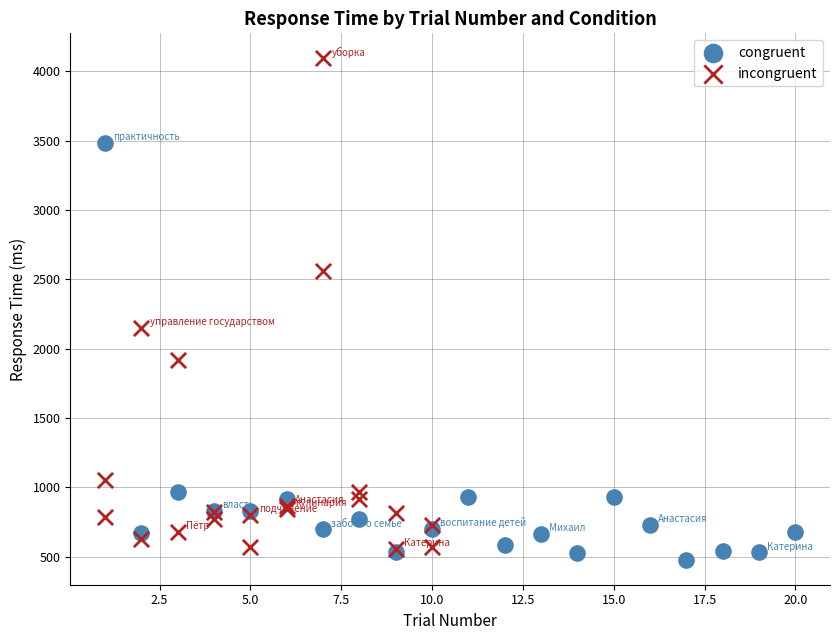

Which series has the widest spread of Y values?

incongruent